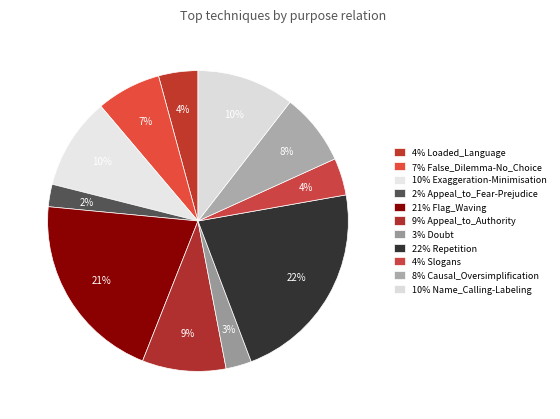

What is the largest slice in the pie chart?

Repetition